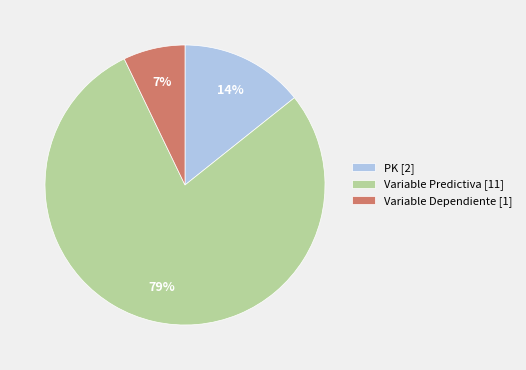

Which has a higher value, Variable Predictiva [11] or PK [2]?

Variable Predictiva [11]